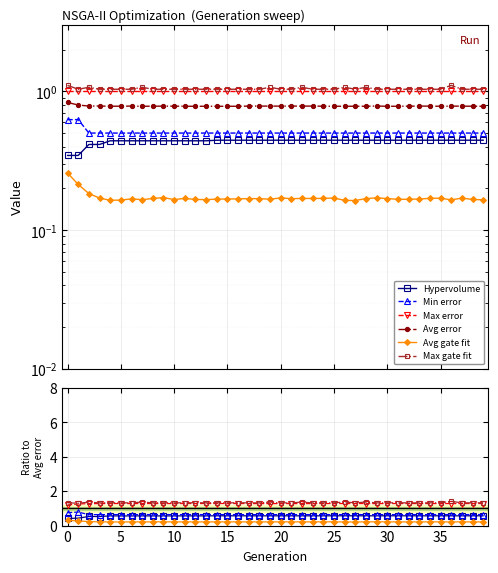

What value does the Min error series have at 36?

0.6